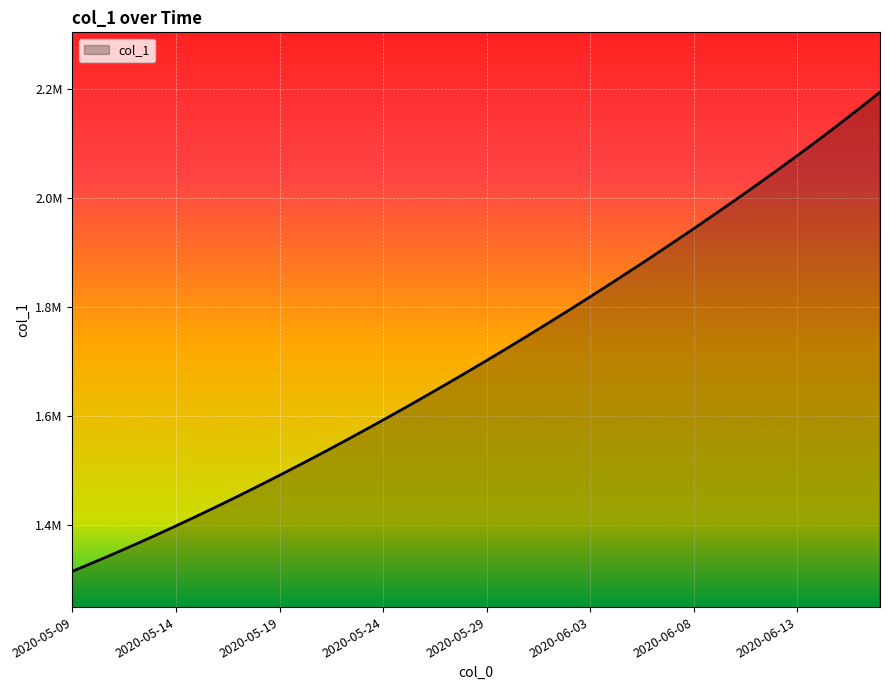

Does the chart have visible grid lines?

Yes